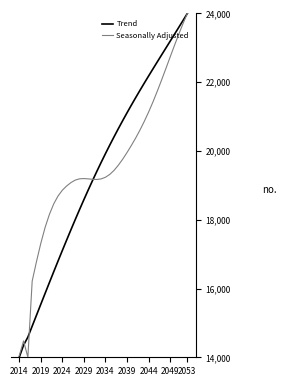

What is the greatest value displayed?

24000.0